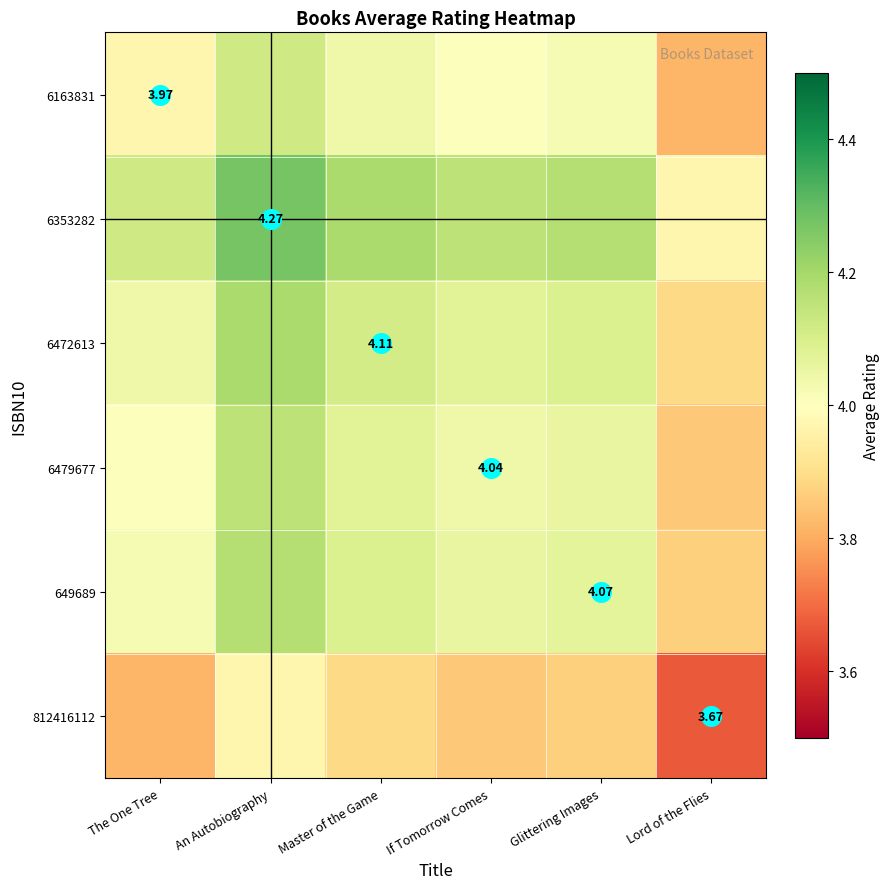

What is the approximate value of 649689 at Glittering Images?

4.1